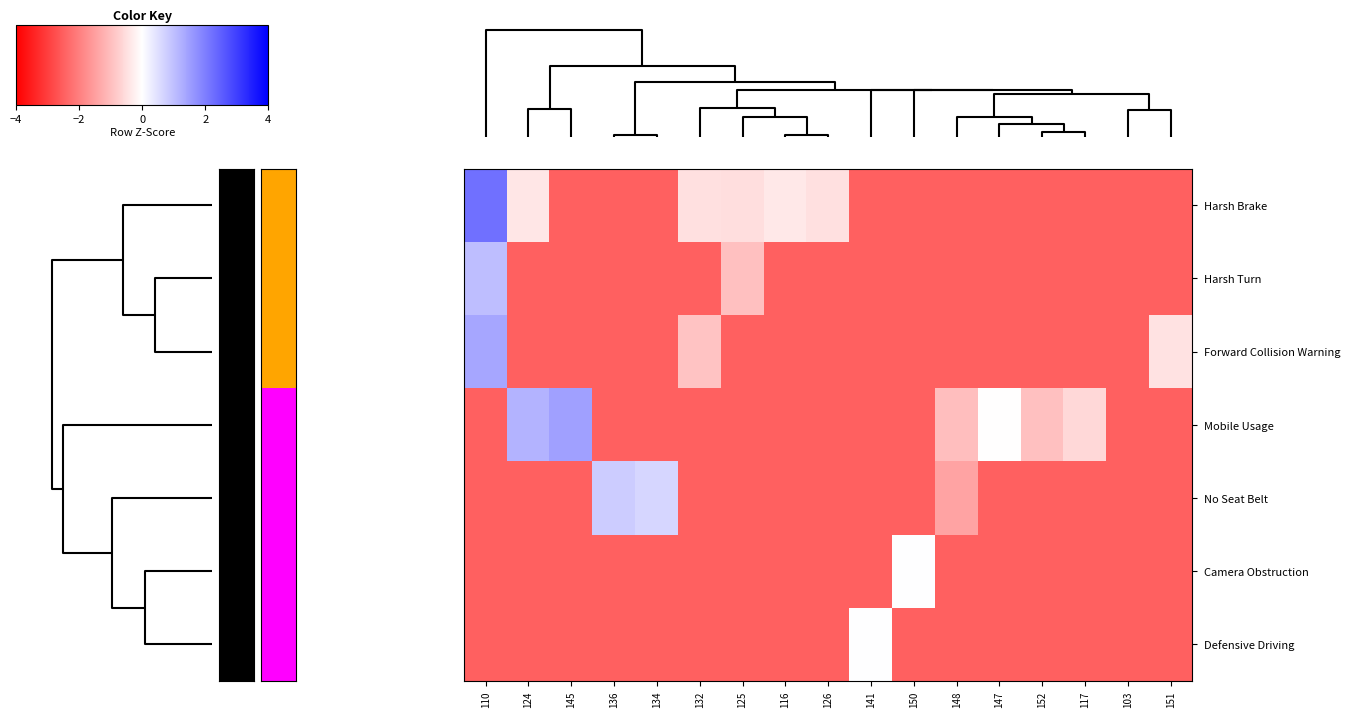

What is the lowest value of the Camera Obstruction series?

-2.5